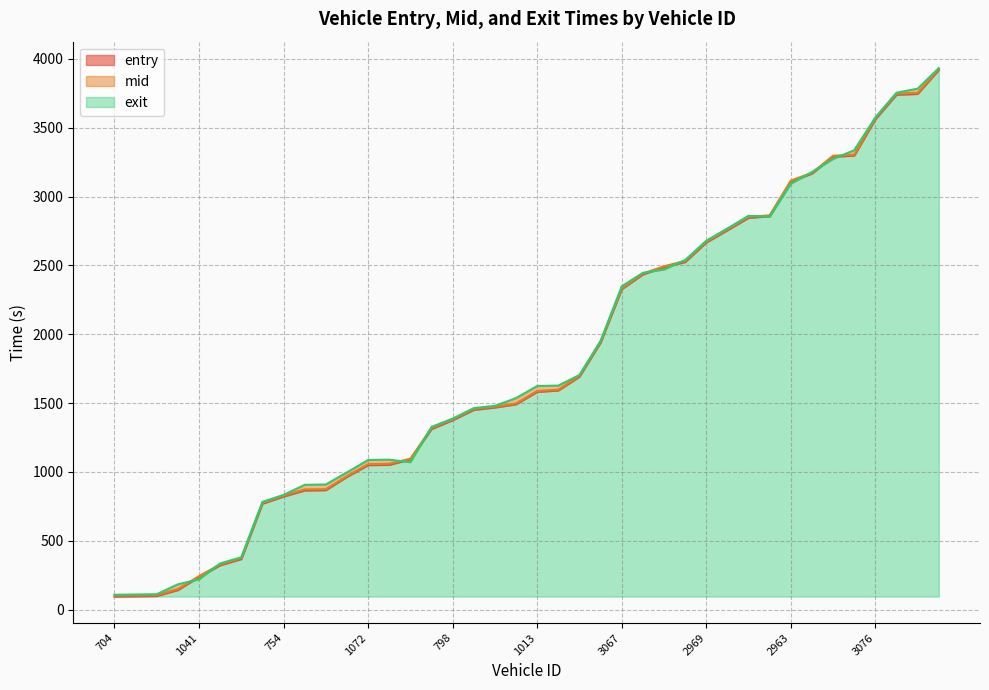

The exit series shows 2348.0 at 3067. True or false?

True